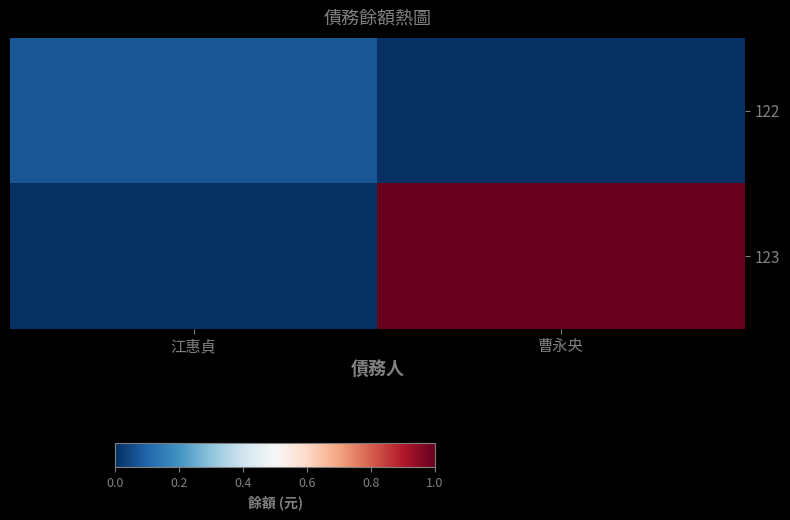

Reading right to left, list all the values displayed in this chart.

122: 曹永央=0	江惠貞=708324
123: 曹永央=10000000	江惠貞=0